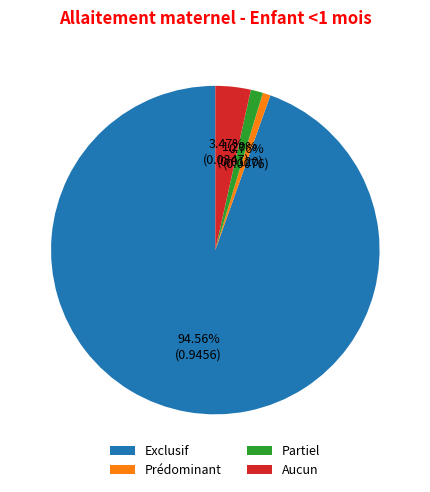

Count the number of slices in the pie.

4